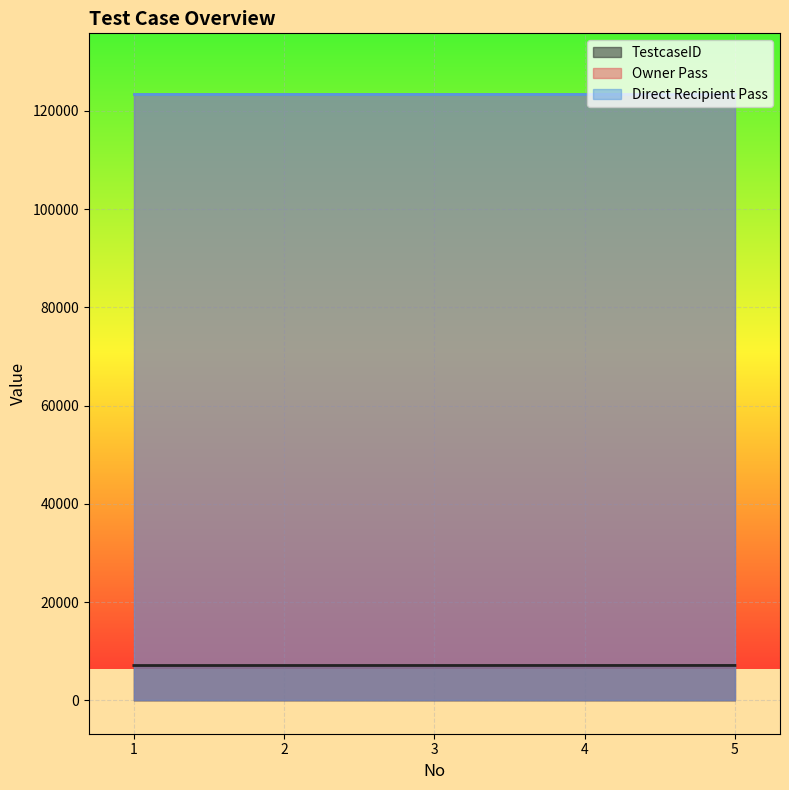

True or false: Direct Recipient Pass has a value of 123456 at 5.

True